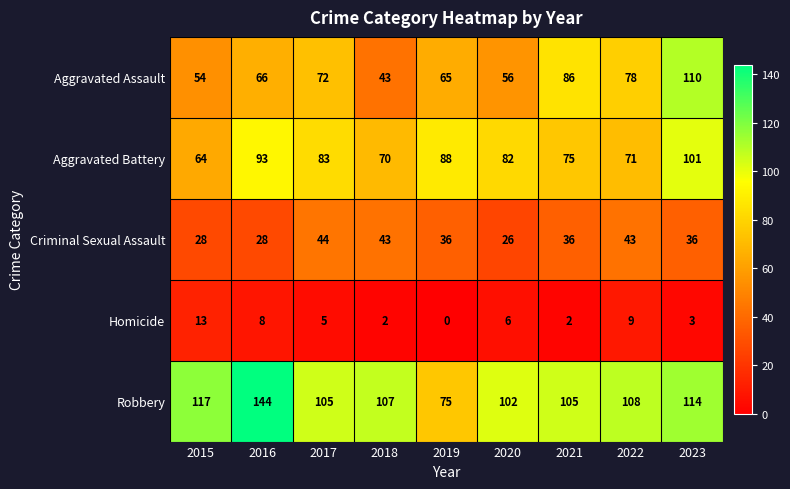

What is the average value of the Aggravated Battery series?

81